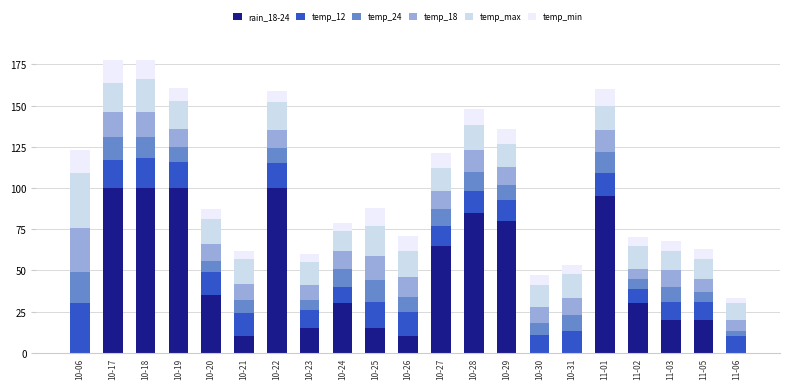

The rain_18-24 series shows 4 at 10-26. True or false?

False